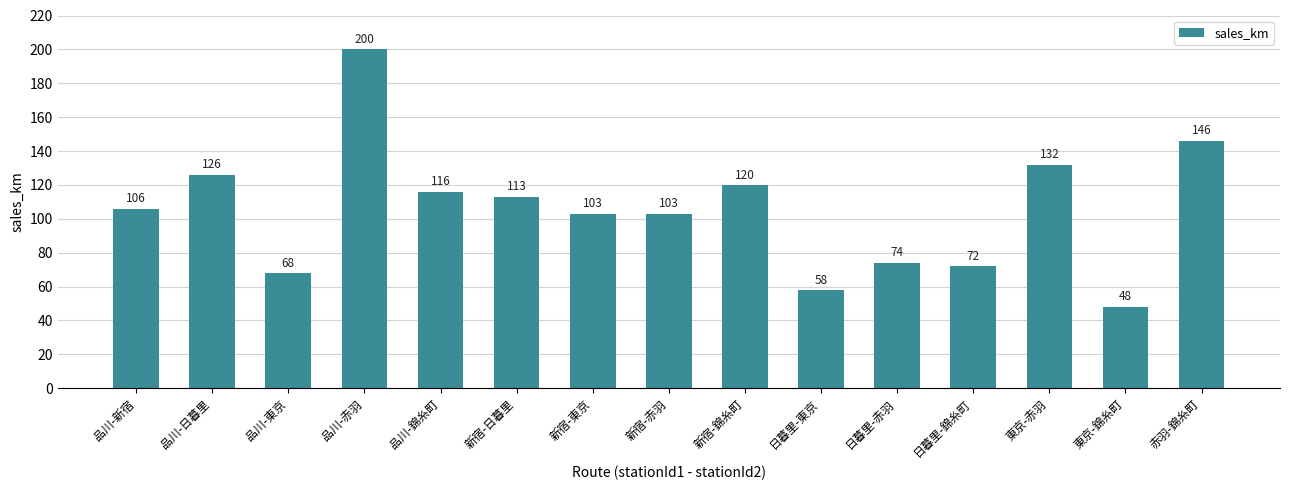

Are the bars grouped side by side (vs. stacked)?

No